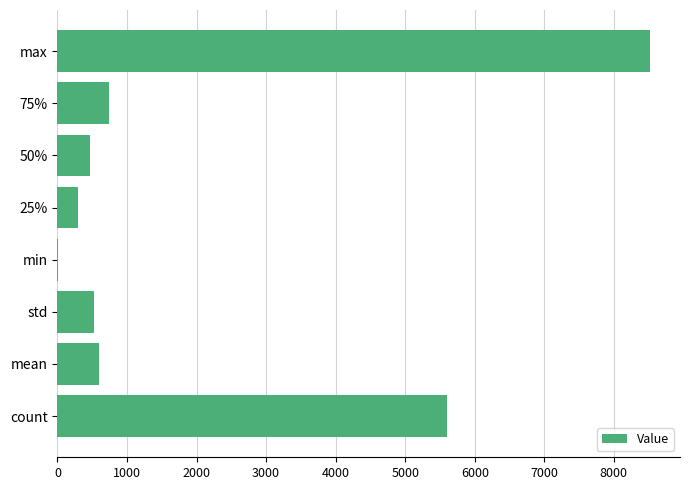

Between std and max, which is larger?

max